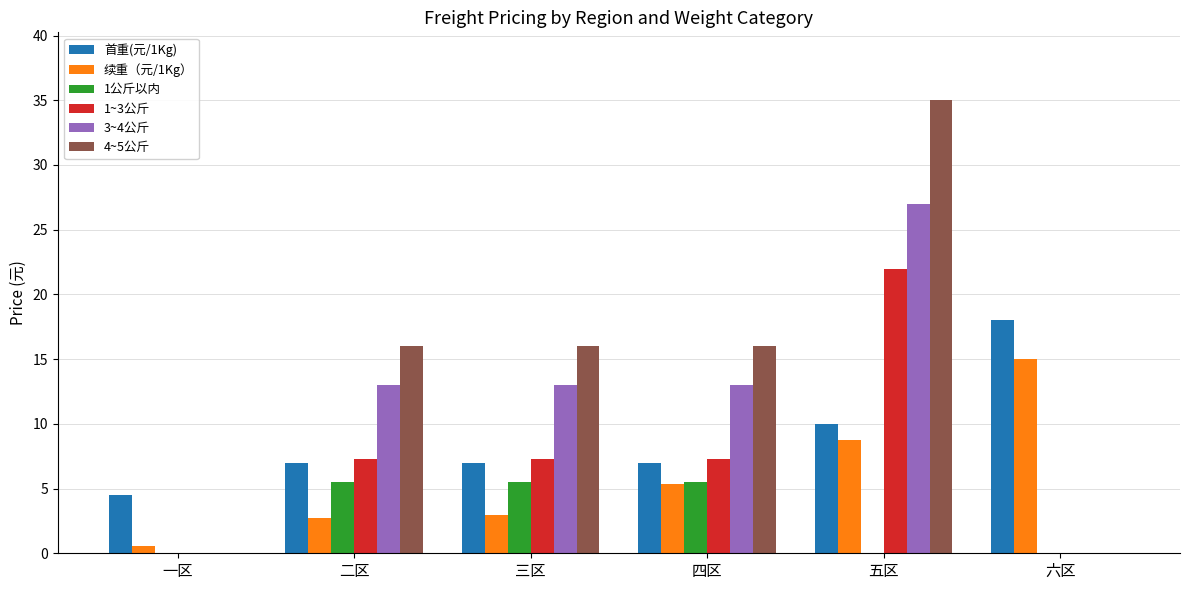

What is the total value across all series at 三区?

51.7